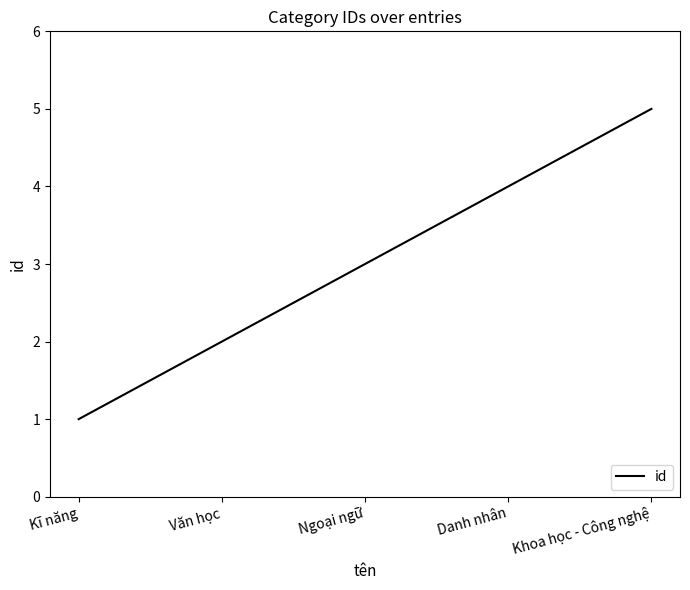

How many values are below 3?

2